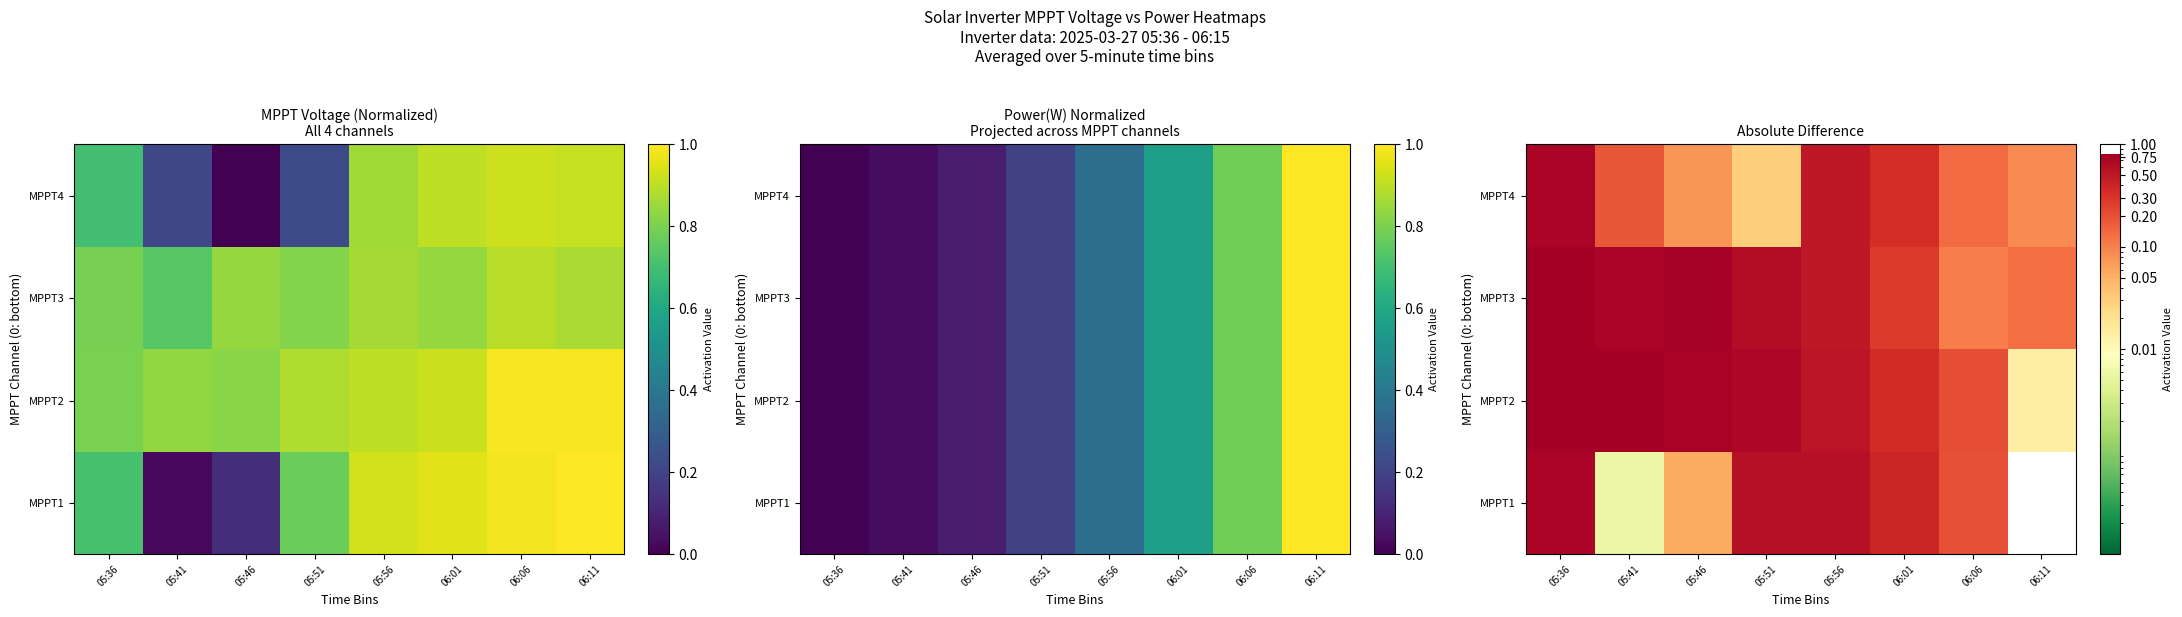

Which series has the largest range (max minus min)?

MPPT2